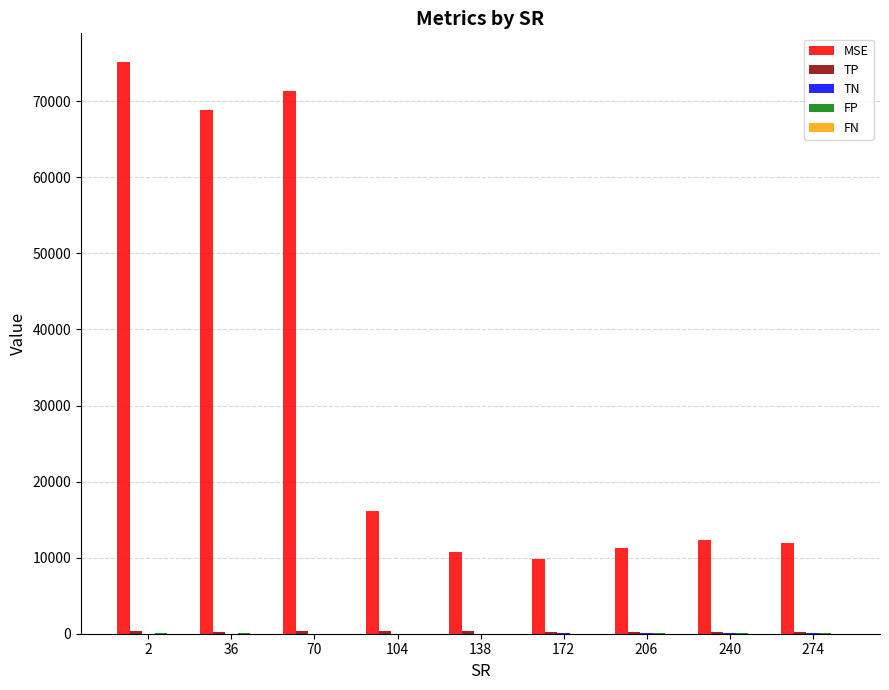

How many distinct data groups are displayed?

5